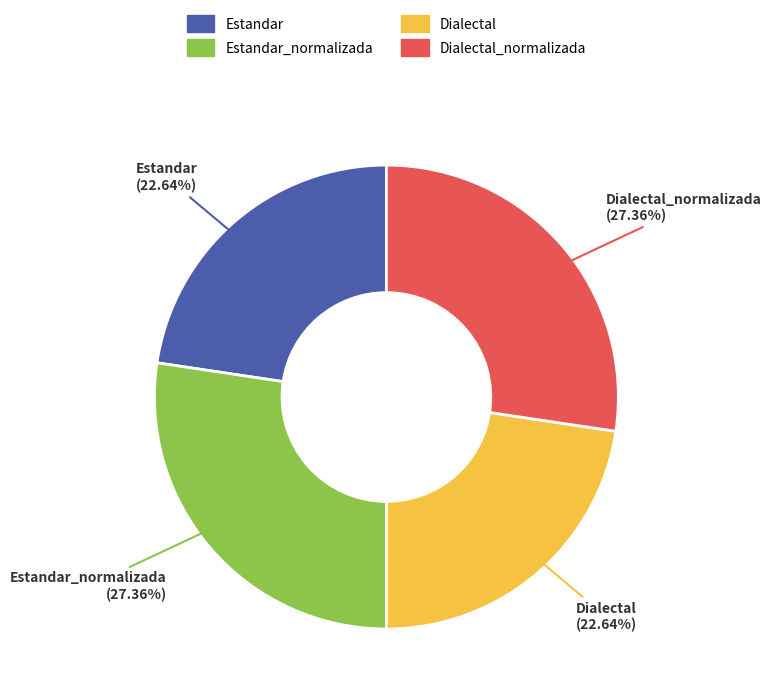

Does any single category account for the majority?

No